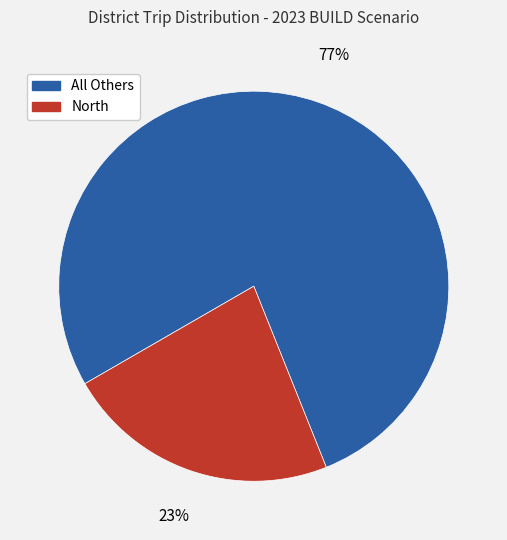

Is there a majority slice in this chart?

Yes